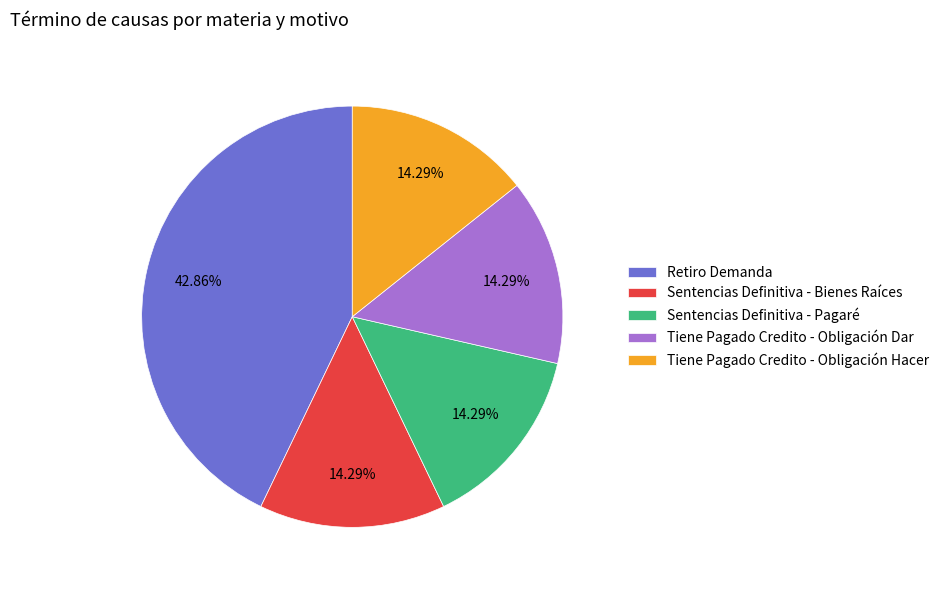

Is it true that Tiene Pagado Credito - Obligación Hacer is 1% of the pie?

False